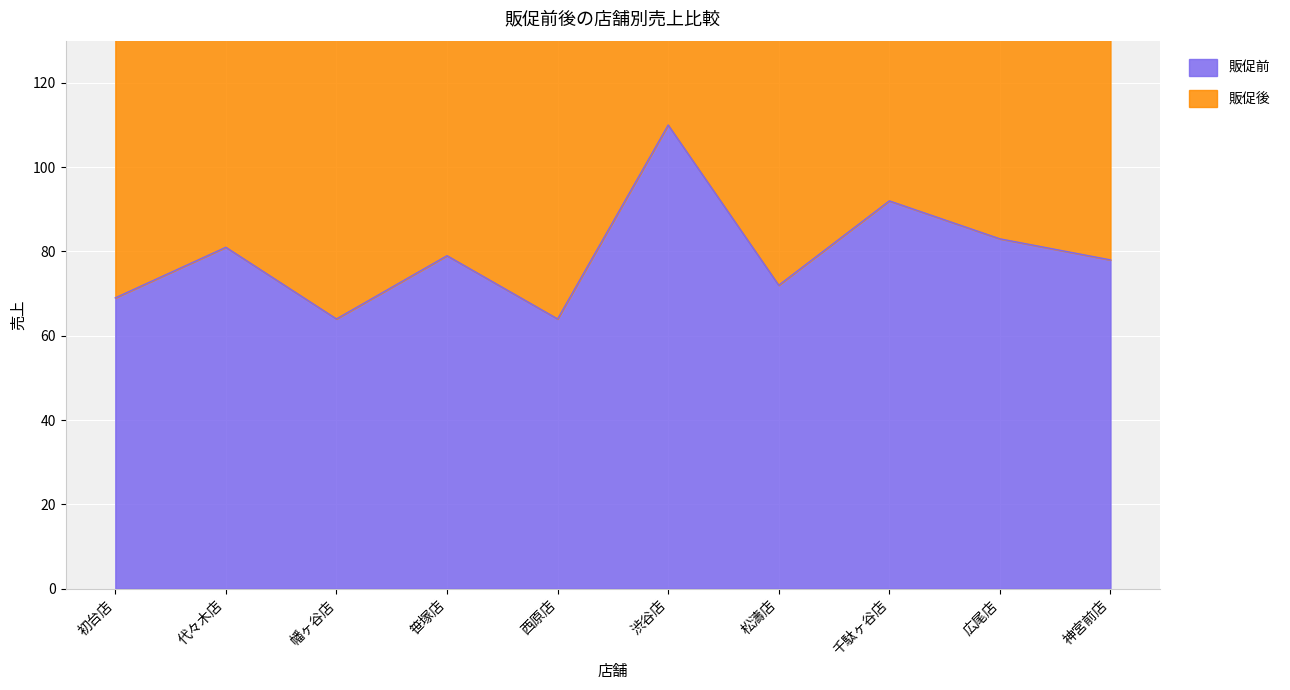

List the labels in order of 販促後 value, largest first.

渋谷店, 千駄ヶ谷店, 広尾店, 代々木店, 笹塚店, 神宮前店, 松濤店, 初台店, 西原店, 幡ヶ谷店